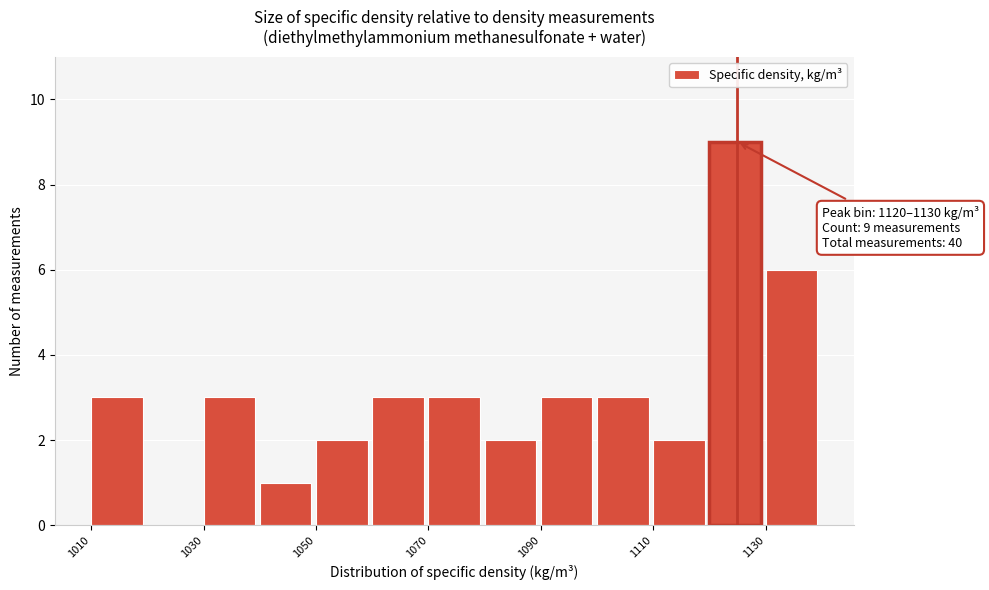

Which range on the x-axis has the tallest bar?

1120 to 1130